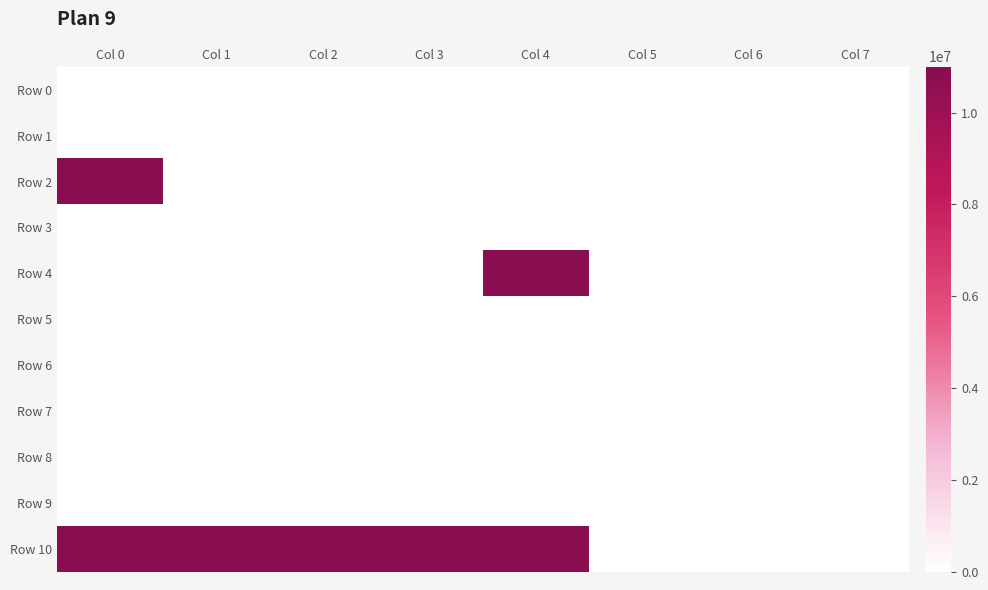

Which label corresponds to the largest value in the chart?

Col 0